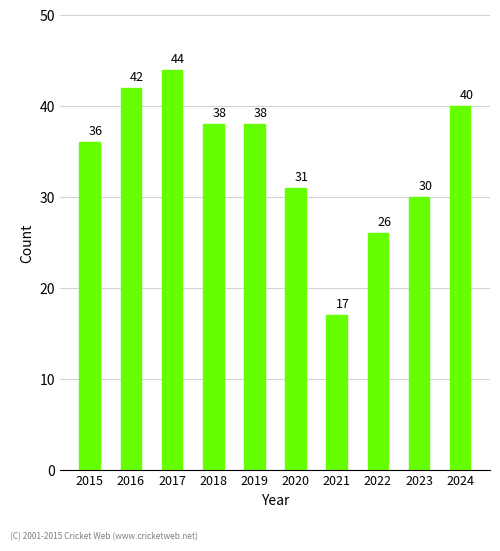

What is the value of the 9th bar from the left?

30